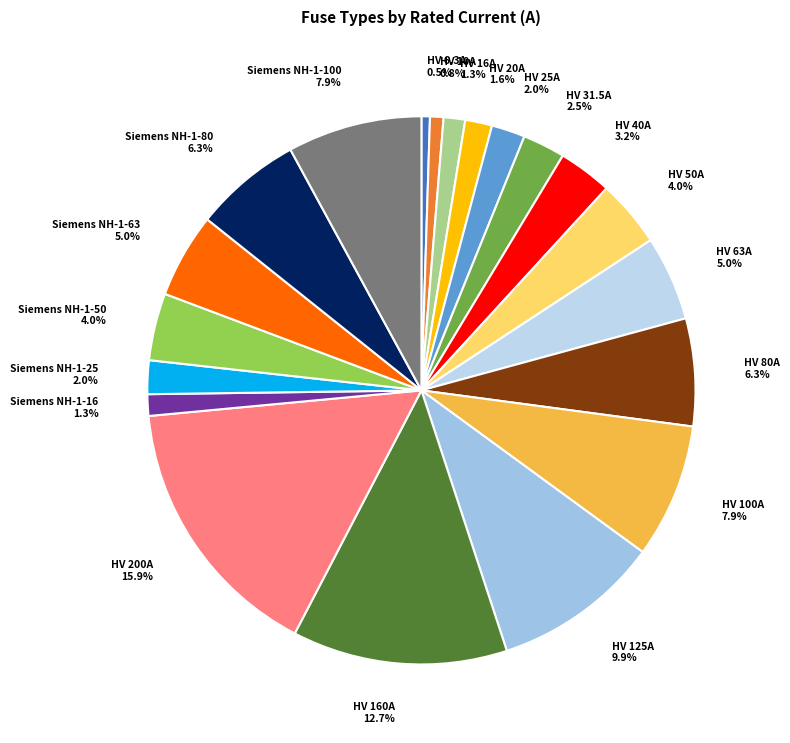

Is there any slice that represents more than half of the pie?

No